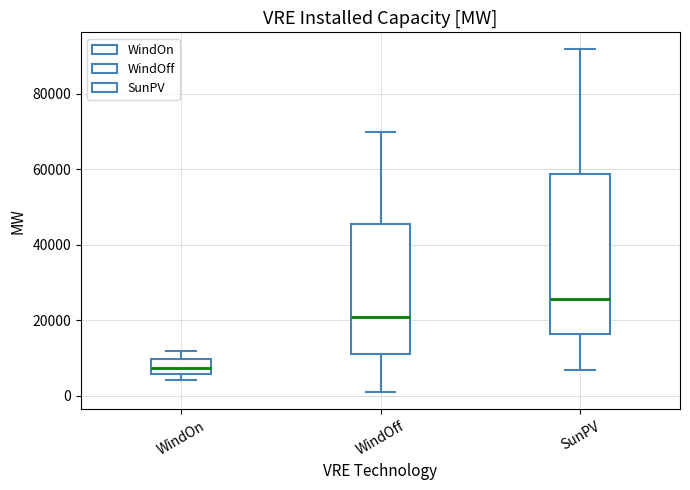

Reading left to right, read every box against the y-axis: the position of its median line, the range the box covers, and the ends of its whiskers. The values are not printed on the chart, so give them approximately, as read against the axis.

WindOn: median 8000, box 6000 to 10000, whiskers 4000 to 12000
WindOff: median 22000, box 10000 to 46000, whiskers 0 to 70000
SunPV: median 26000, box 16000 to 58000, whiskers 6000 to 92000